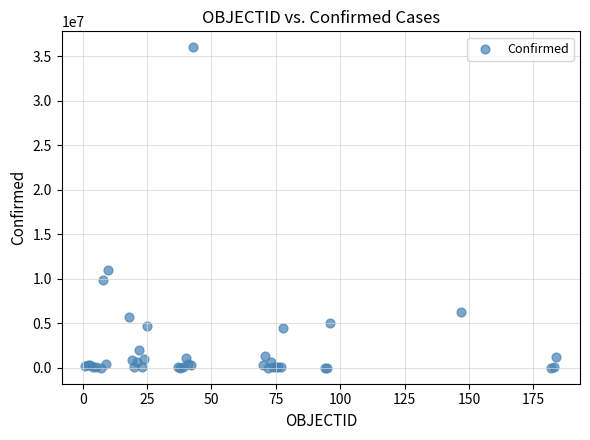

What Y value in the scatter plot is closest to 18004704?

10983380